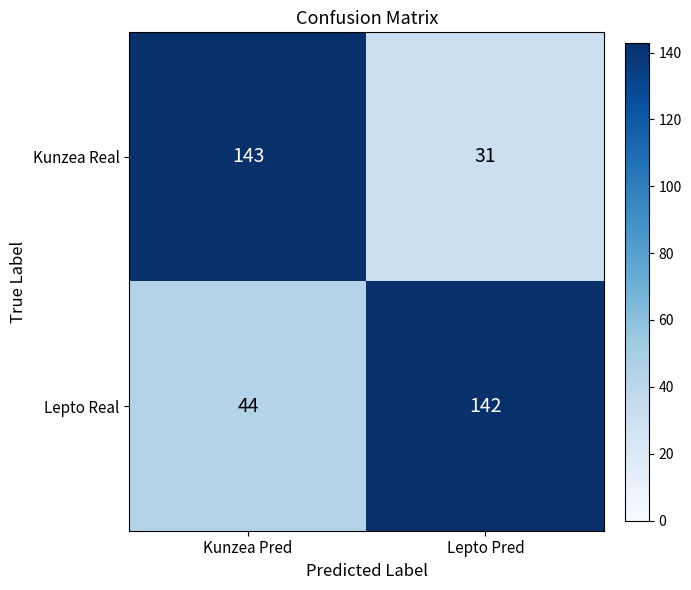

Rank the series at Kunzea Pred from highest to lowest value.

Kunzea Real, Lepto Real